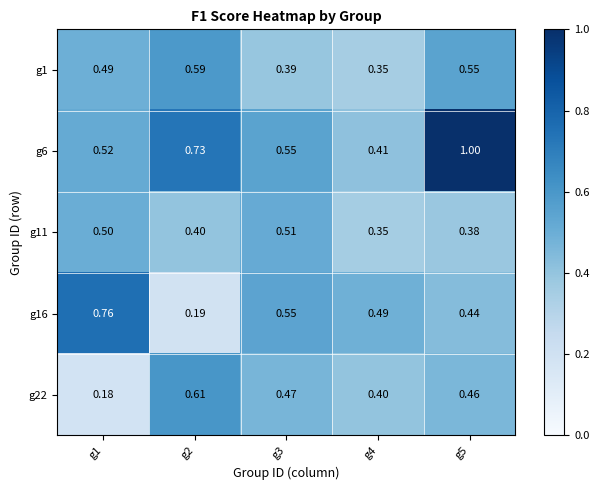

Count the number of categories in the chart.

5